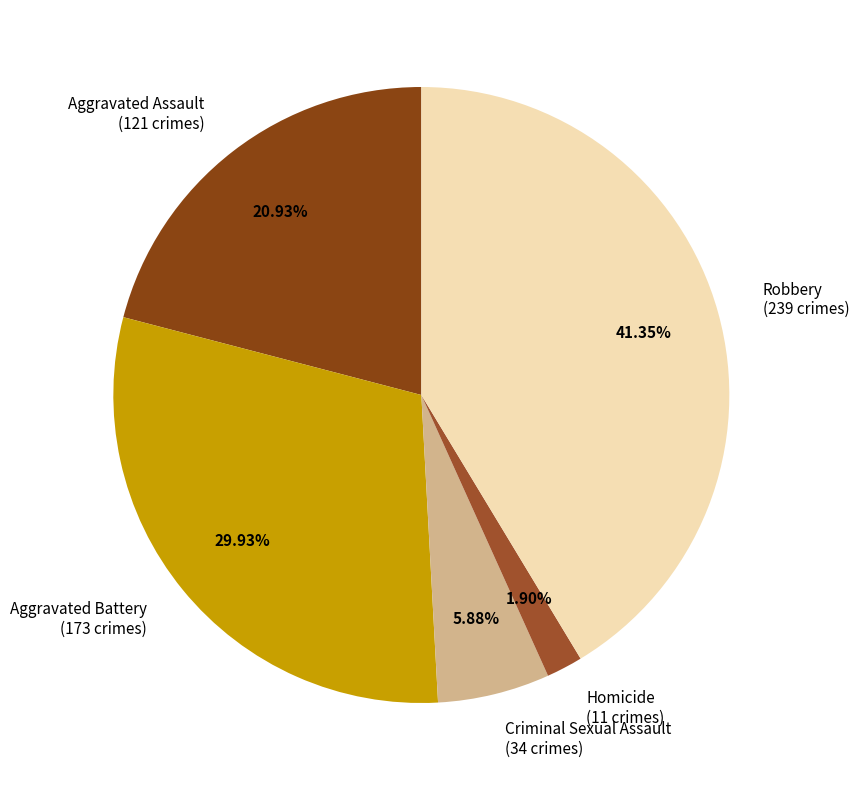

The Aggravated Assault slice represents 31% of the pie. True or false?

False